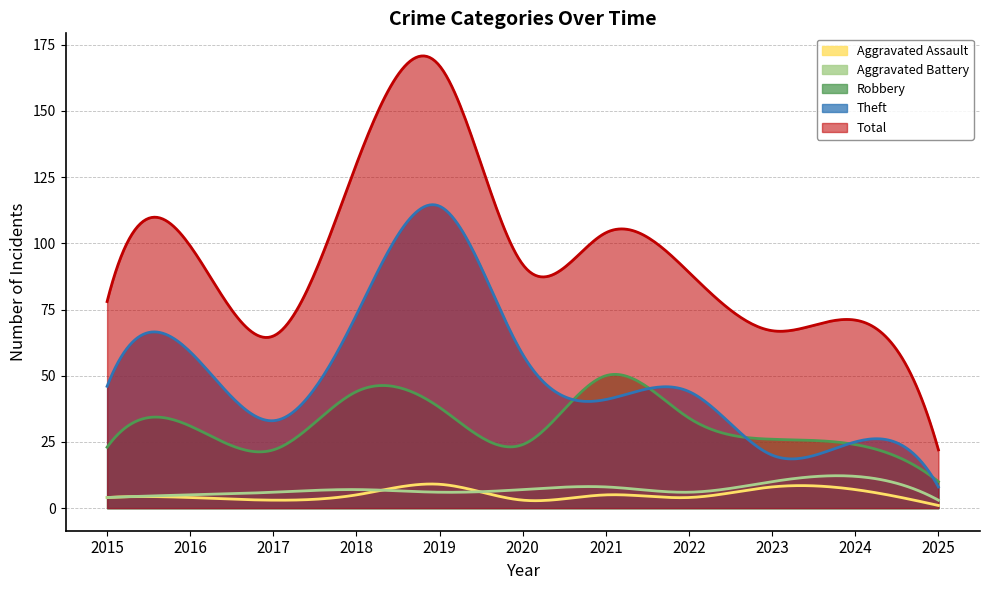

Which series changed the most between 2015 and 2019?

Total